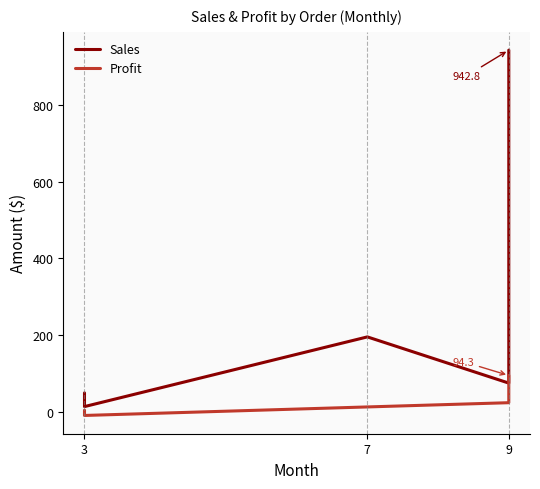

Rank the series by their maximum value, from highest to lowest.

Sales, Profit